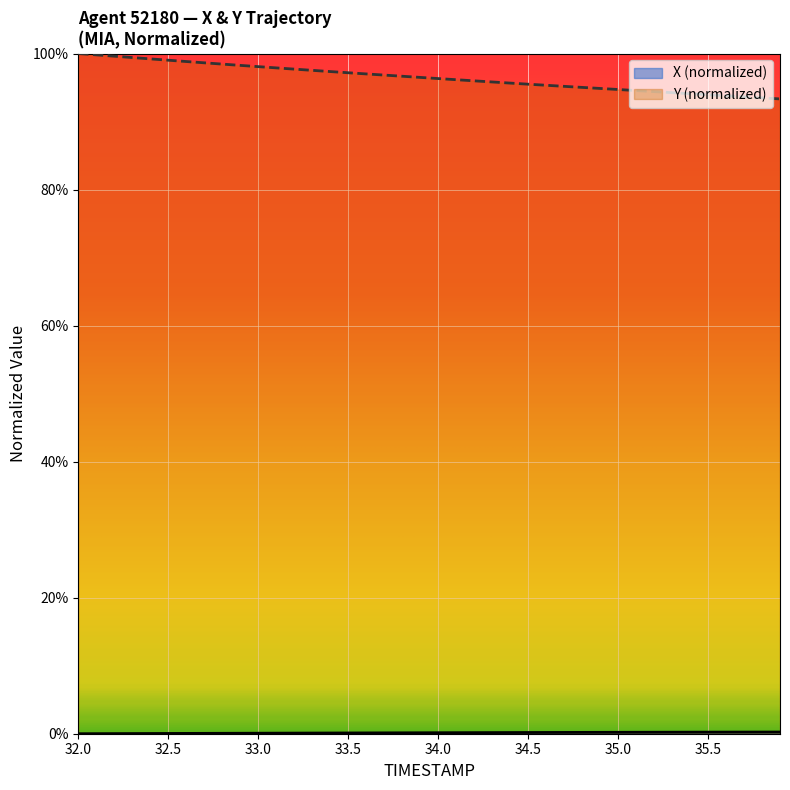

How many lines are shown in the chart?

2